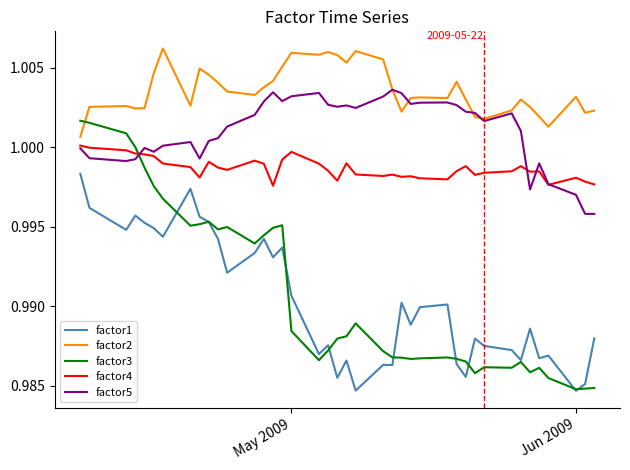

Which series has the largest total across all categories?

factor2